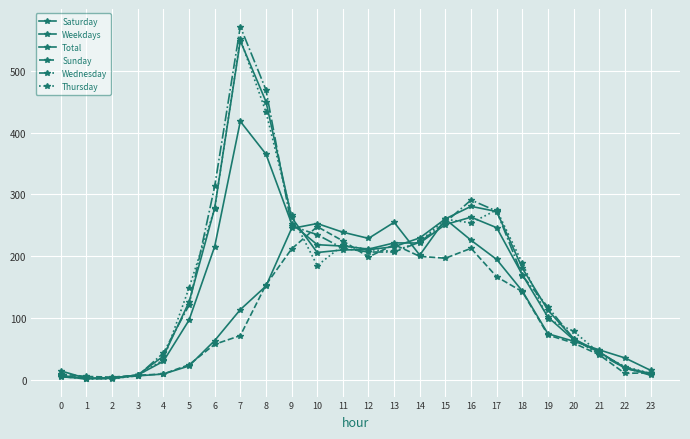

Is it true that Sunday equals 167.0 at 17?

True